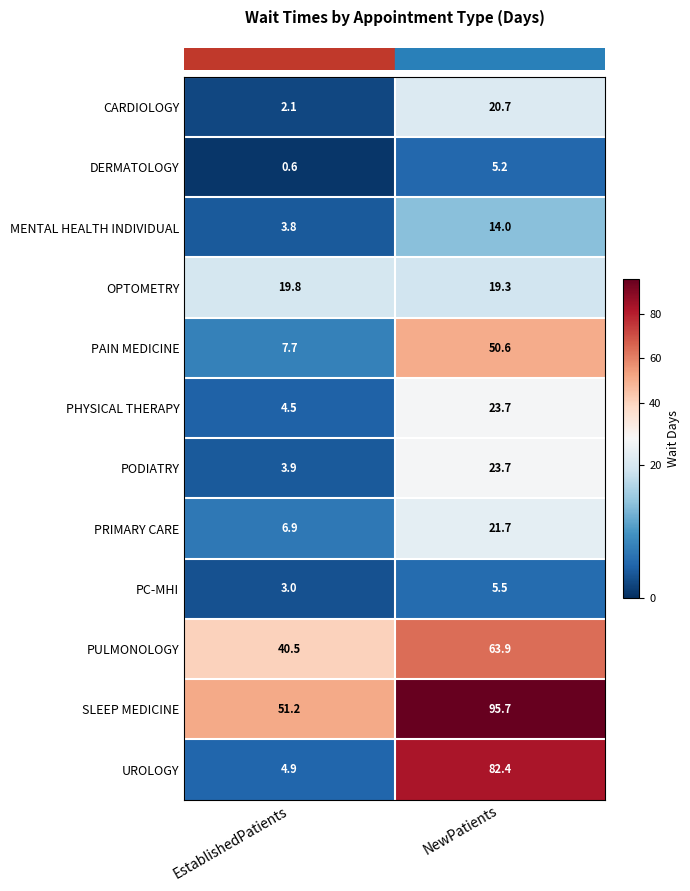

What is the maximum value shown in the chart?

95.7